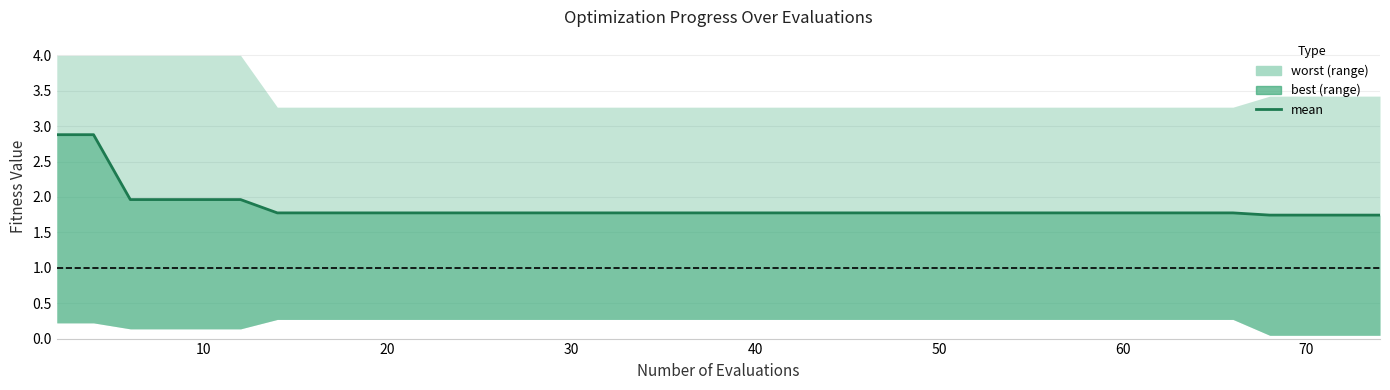

At which label is the value closest to 2?

20